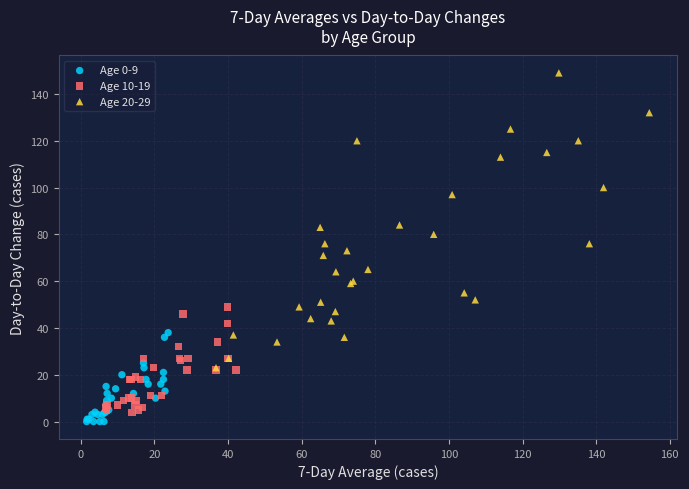

Which series has the largest Y range (max minus min)?

Age 20-29